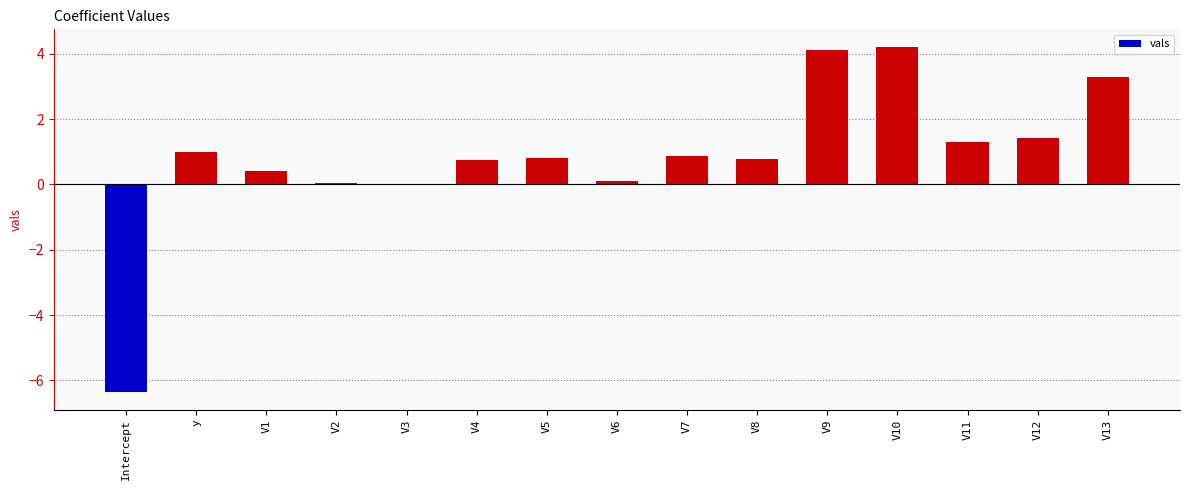

Between V11 and V10, which is larger?

V10